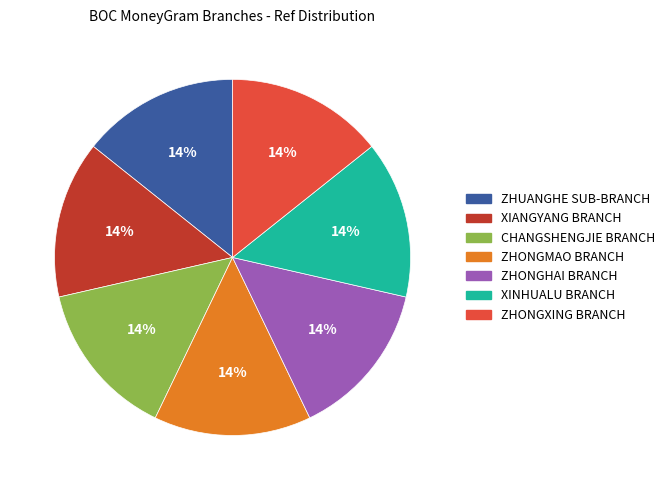

Does any single category account for the majority?

No